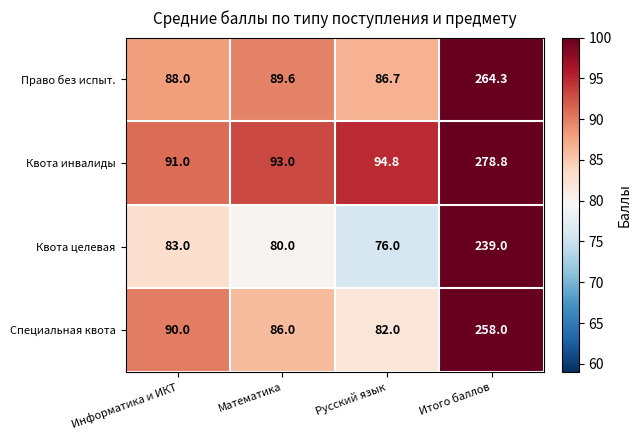

What is the average value of the Квота целевая series?

119.5